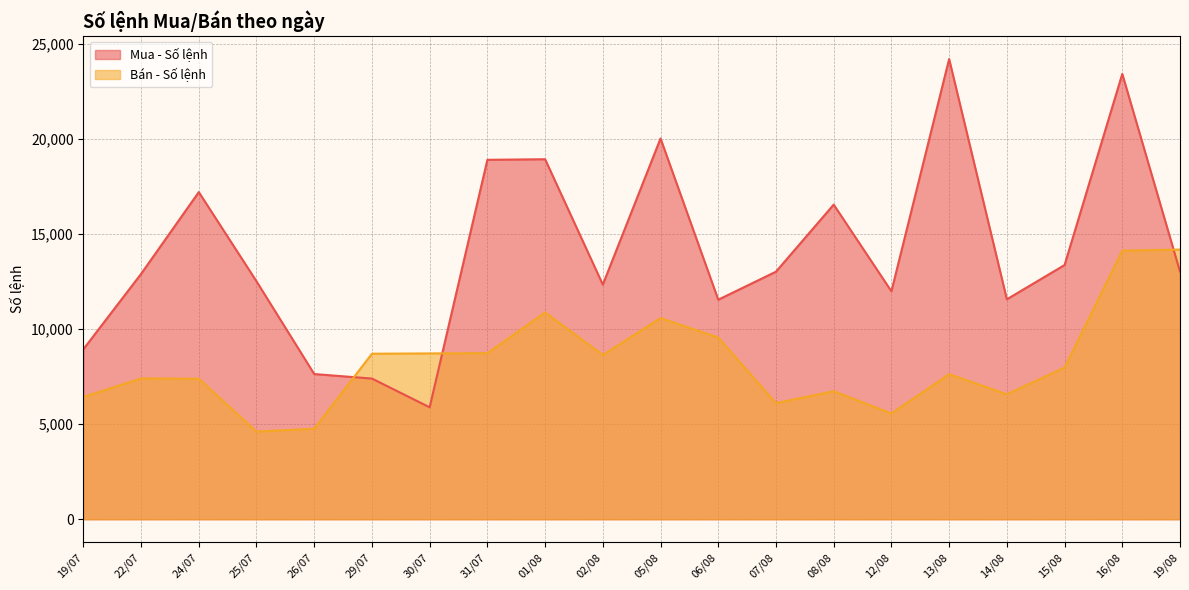

Count the number of data series in this chart.

2